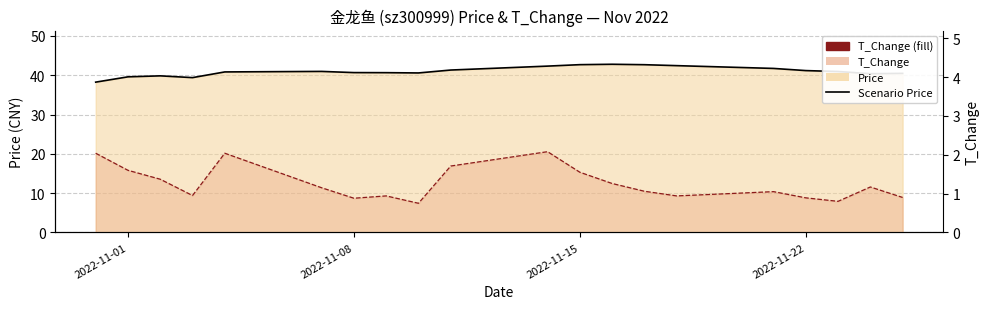

Where is T_Change Line nearest to the value 1?

2022-11-22